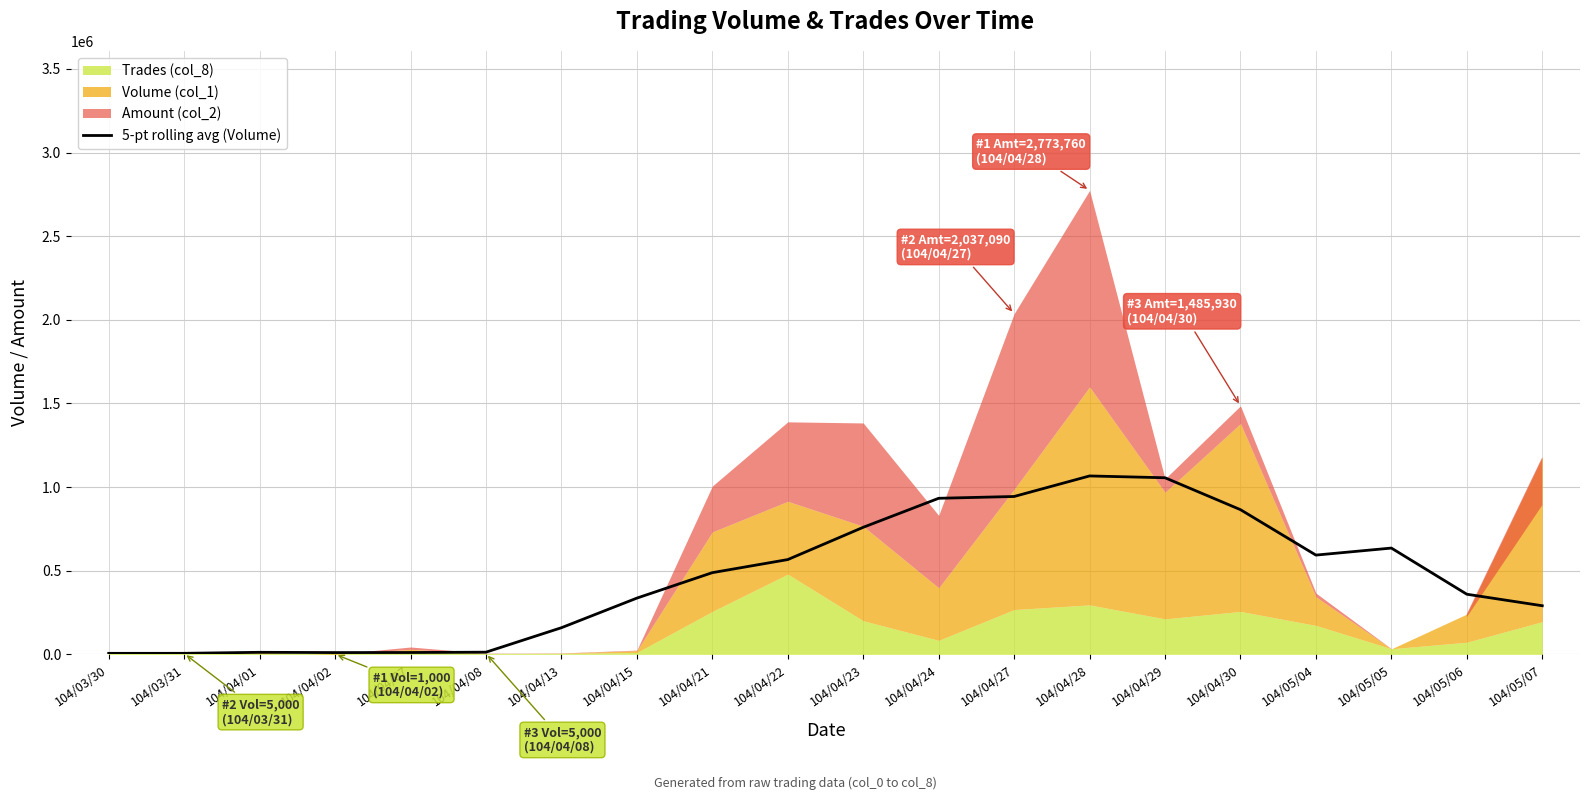

Does the chart have visible grid lines?

Yes